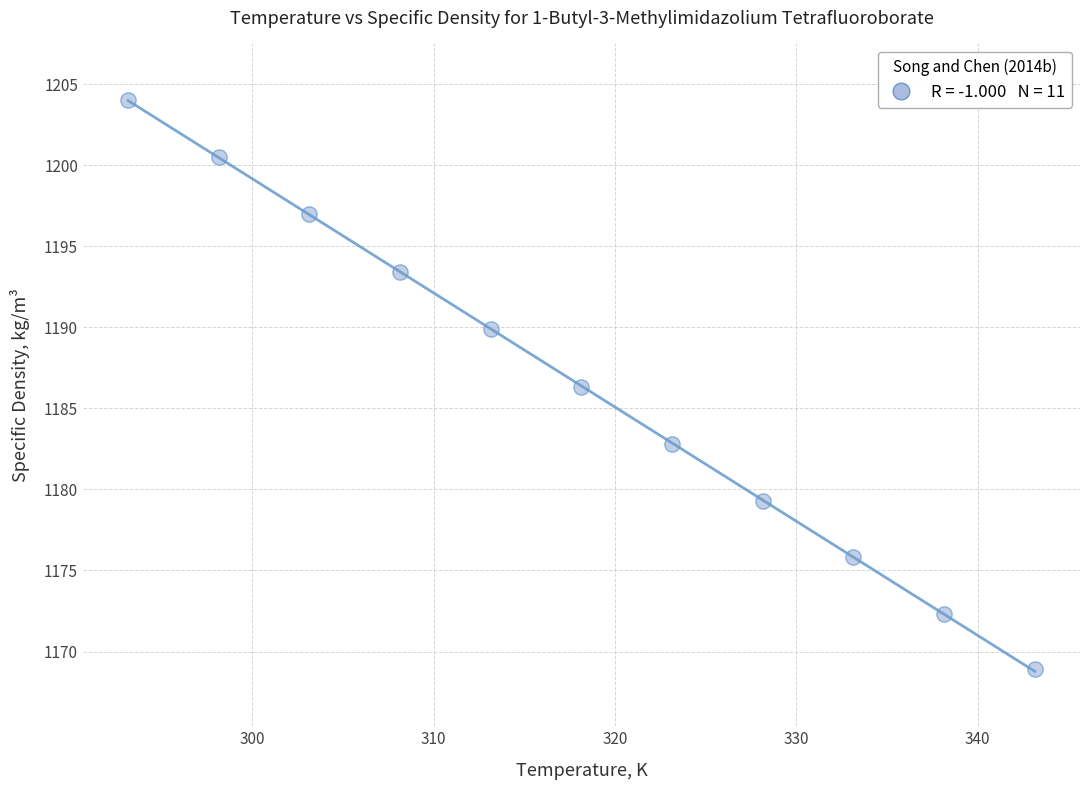

What is the average Y value?

1186.4